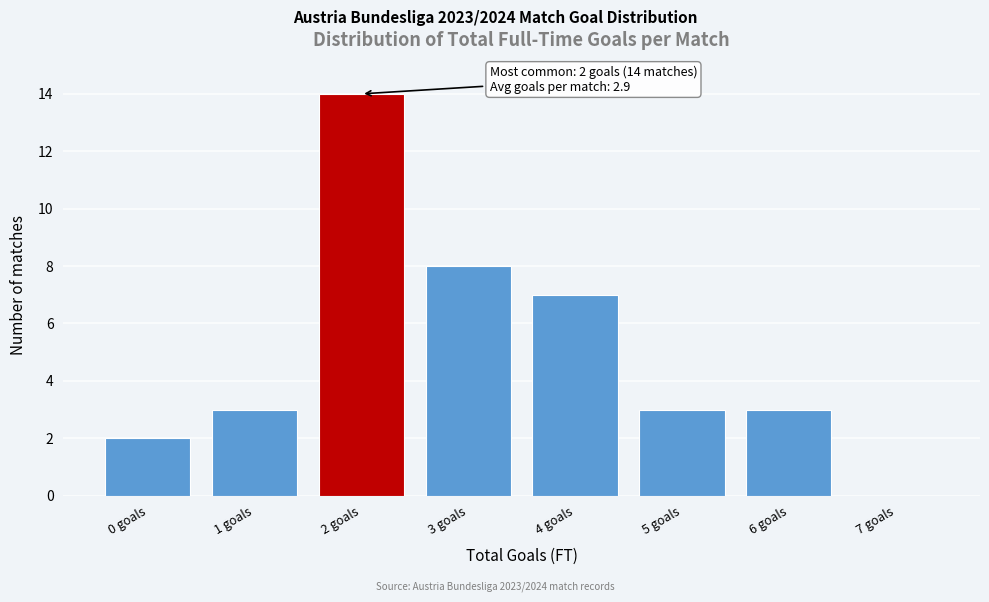

Reading left to right, extract all data points from this chart.

0 goals=2	1 goals=3	2 goals=14	3 goals=8	4 goals=7	5 goals=3	6 goals=3	7 goals=0